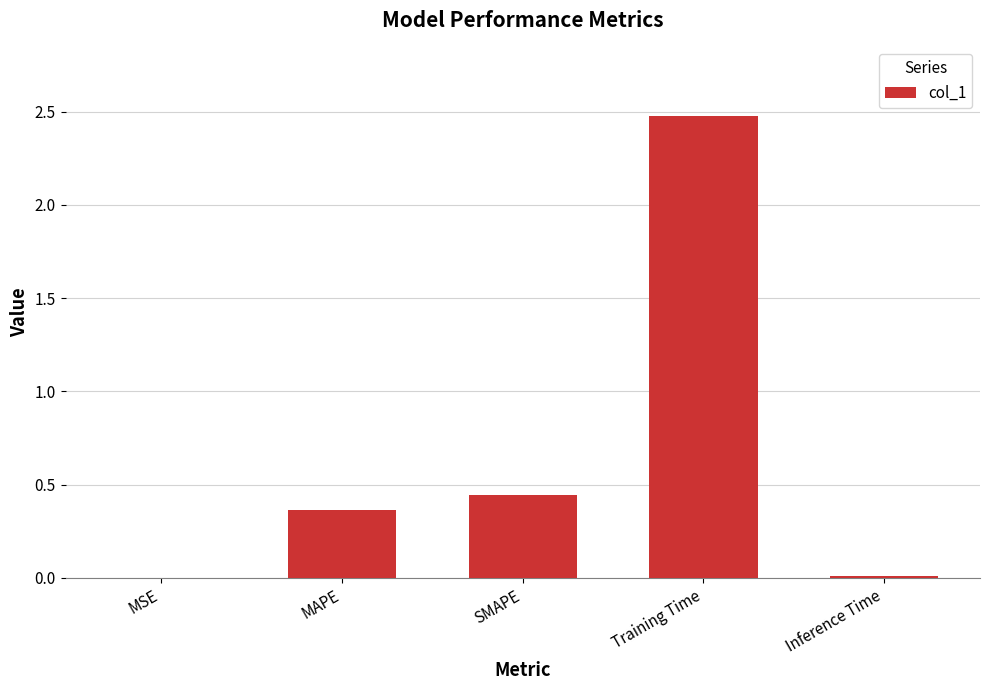

Which has a higher value, Training Time or SMAPE?

Training Time